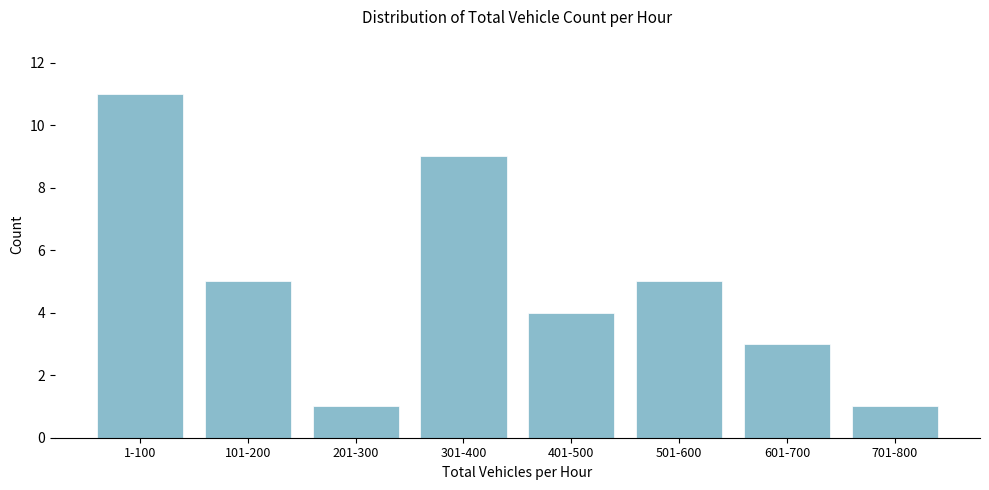

Reading left to right, extract all data points from this chart.

11	5	1	9	4	5	3	1